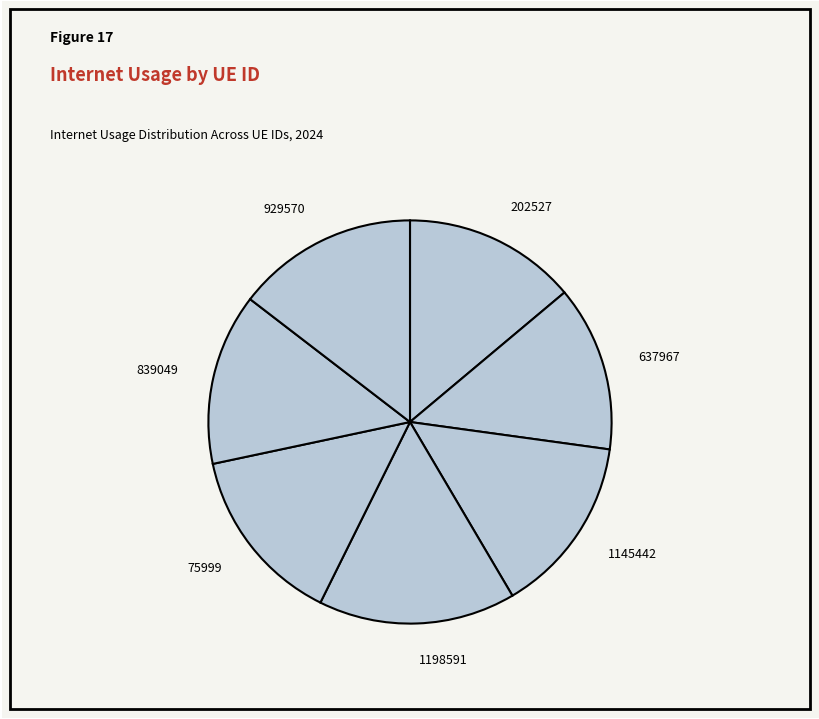

Is 202527 the majority of the pie?

No